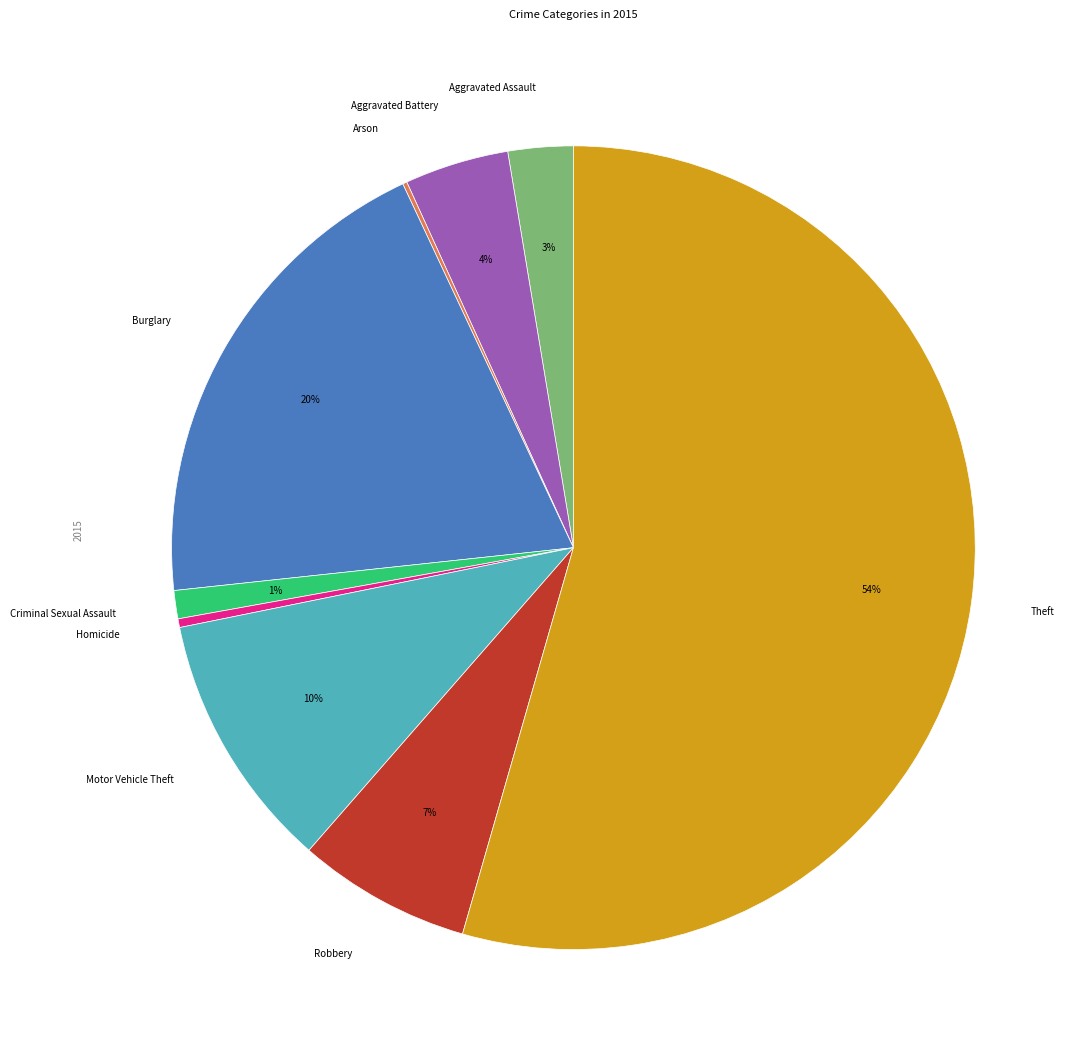

To the nearest percent, what is the difference between the Criminal Sexual Assault and Burglary slice percentages?

19%